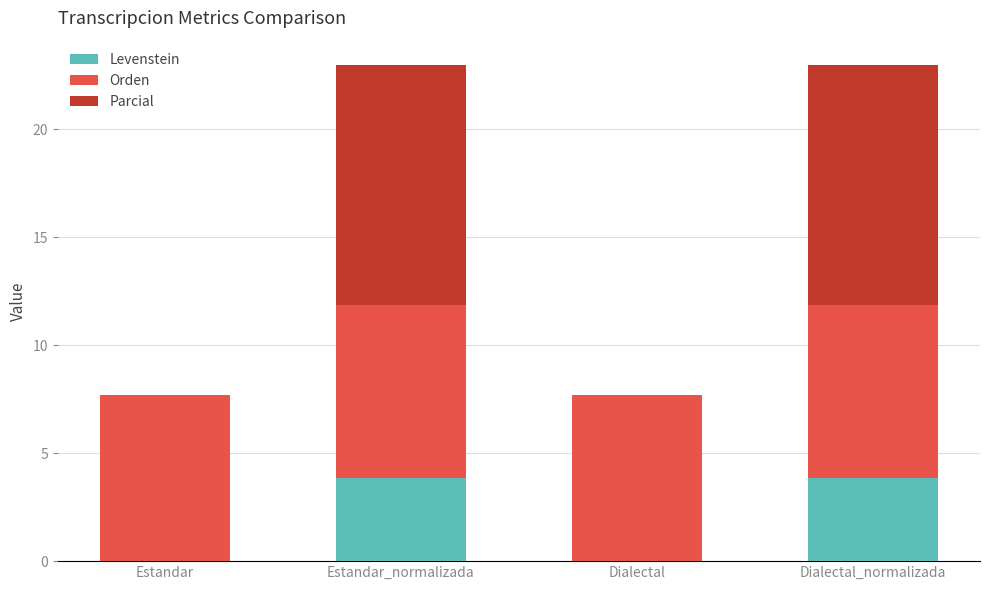

Does the chart contain stacked bars?

Yes